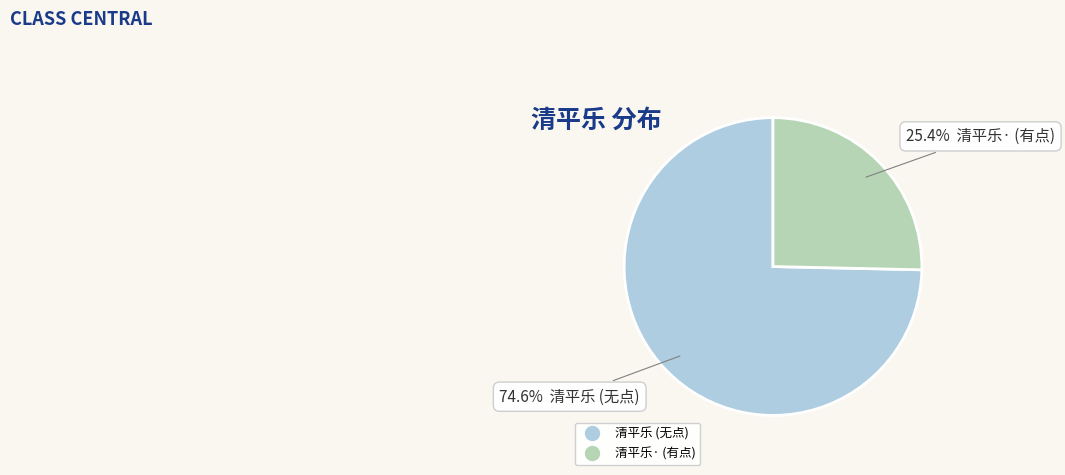

Is there a majority slice in this chart?

Yes